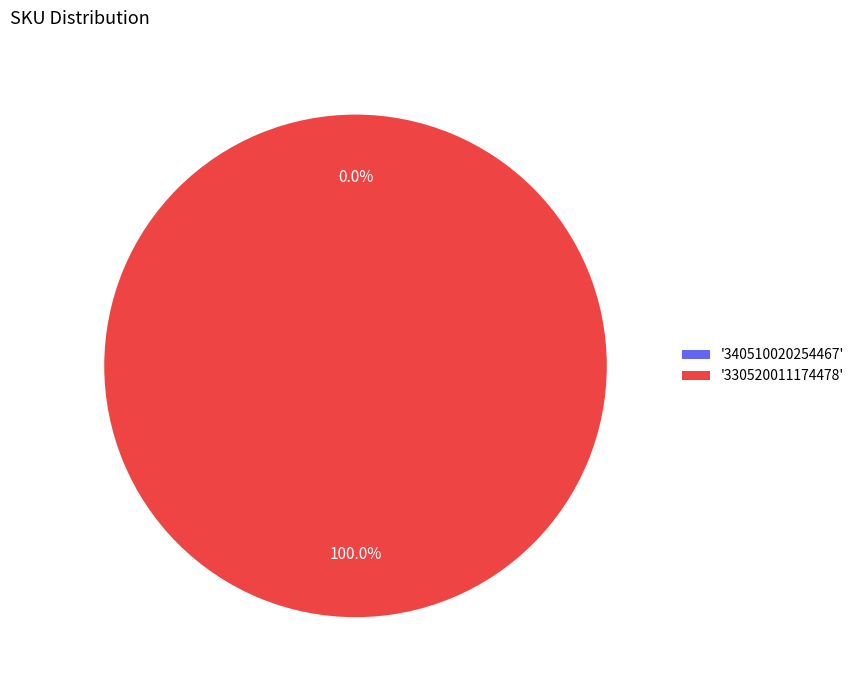

To the nearest percent, what is the difference between the largest and smallest slice percentages?

100%